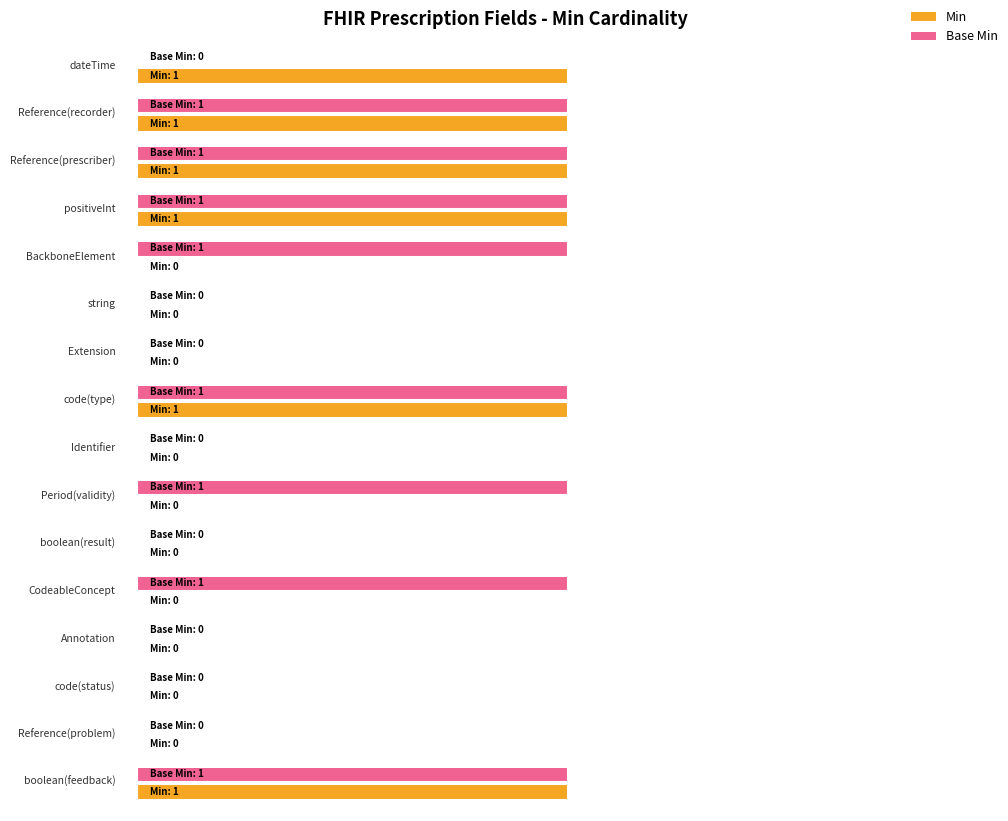

What is the difference between the highest and lowest values at BackboneElement?

1